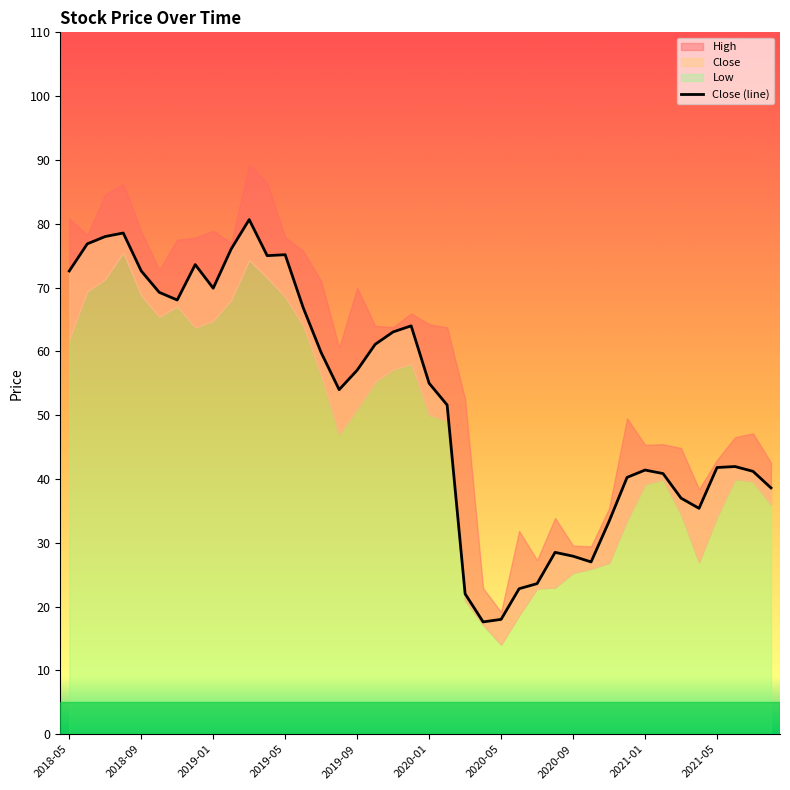

Reading left to right, list all the values displayed in this chart.

72.6	76.8	78.0	78.5	72.6	69.2	68.0	73.6	69.9	76.0	80.7	75.0	75.2	66.8	59.8	54.0	57.0	61.1	63.0	64.0	55.0	51.6	22.0	17.6	18.0	22.8	23.6	28.5	27.9	27.0	33.4	40.2	41.4	40.9	37.0	35.4	41.8	42.0	41.2	38.6